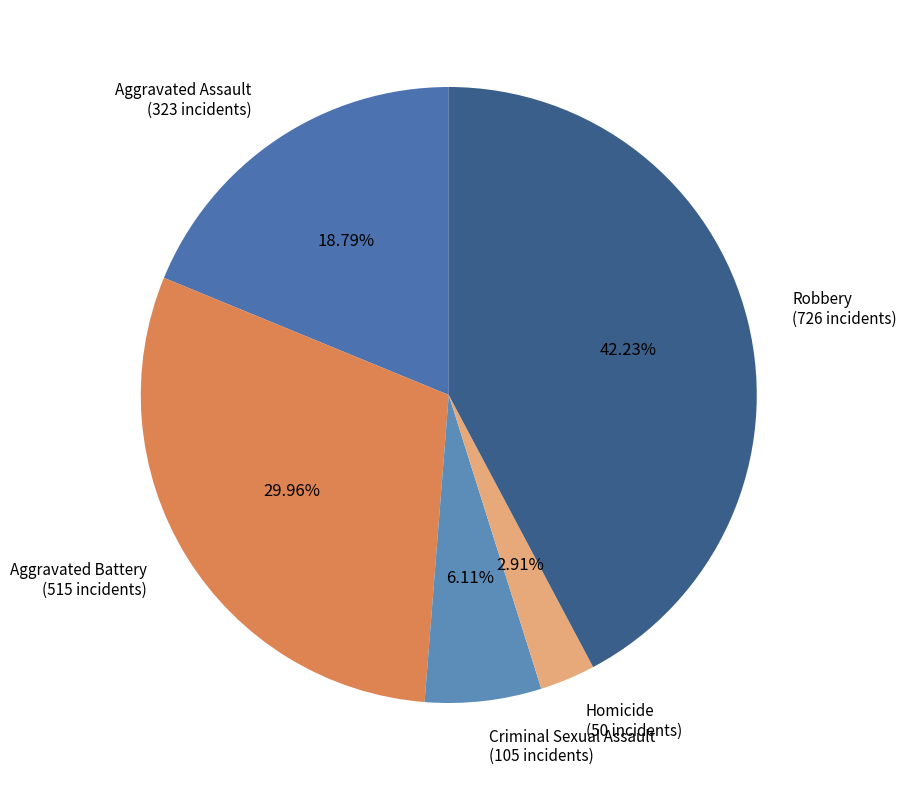

To the nearest percent, what is the average slice percentage?

20%